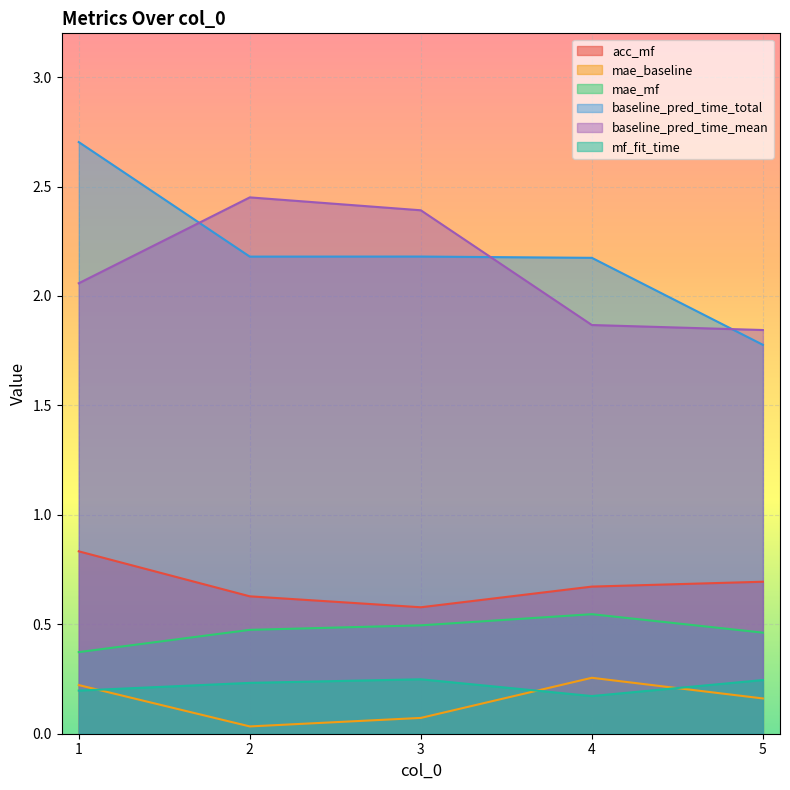

Reading right to left, extract all data points from this chart.

acc_mf: 0.7	0.7	0.6	0.6	0.8
mae_baseline: 0.2	0.3	0.1	0.0	0.2
mae_mf: 0.5	0.5	0.5	0.5	0.4
baseline_pred_time_total: 1.8	2.2	2.2	2.2	2.7
baseline_pred_time_mean: 1.8	1.9	2.4	2.5	2.1
mf_fit_time: 0.2	0.2	0.2	0.2	0.2